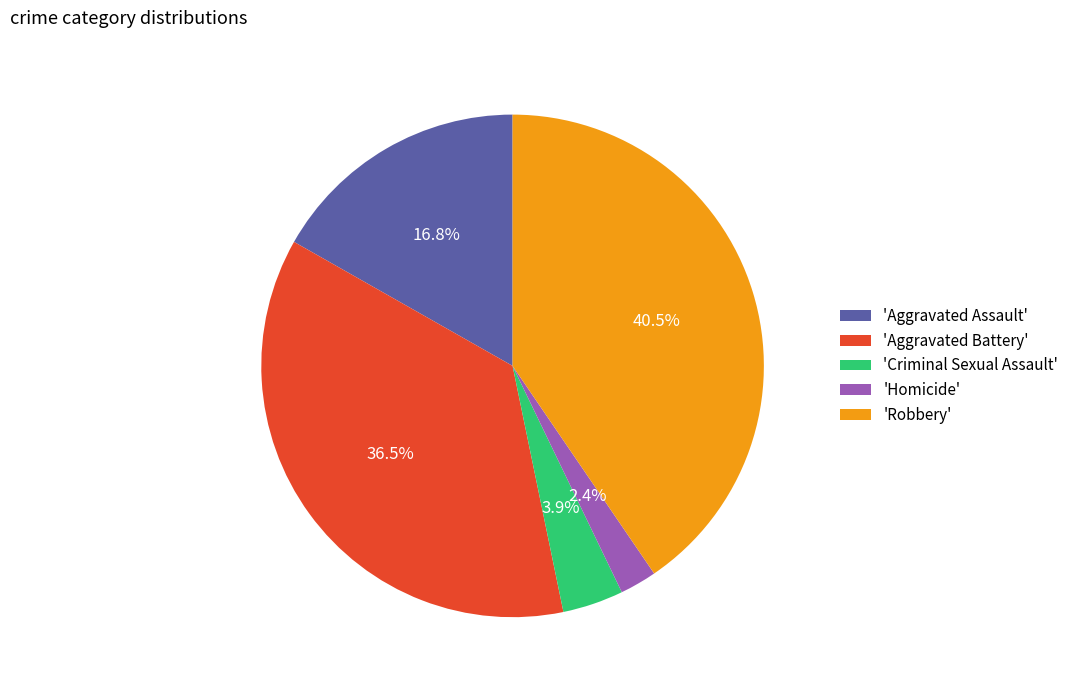

Is the sum of 'Aggravated Battery' and 'Homicide' greater than half?

No